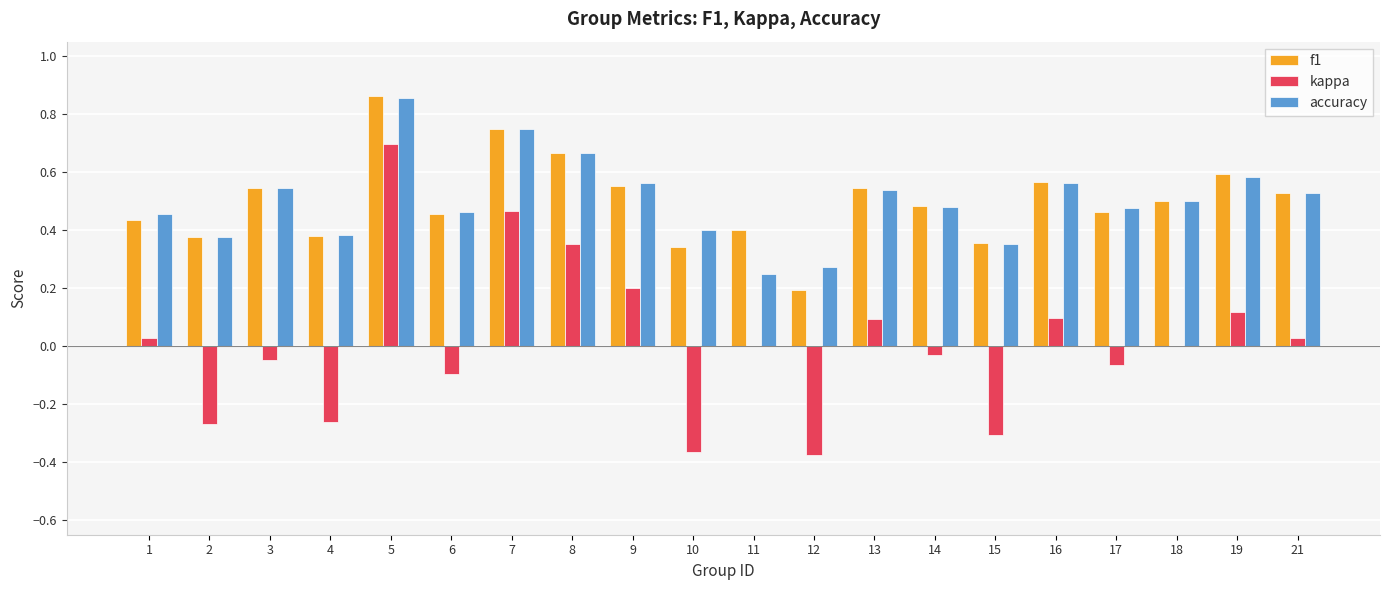

Which category has the highest value across all series?

5